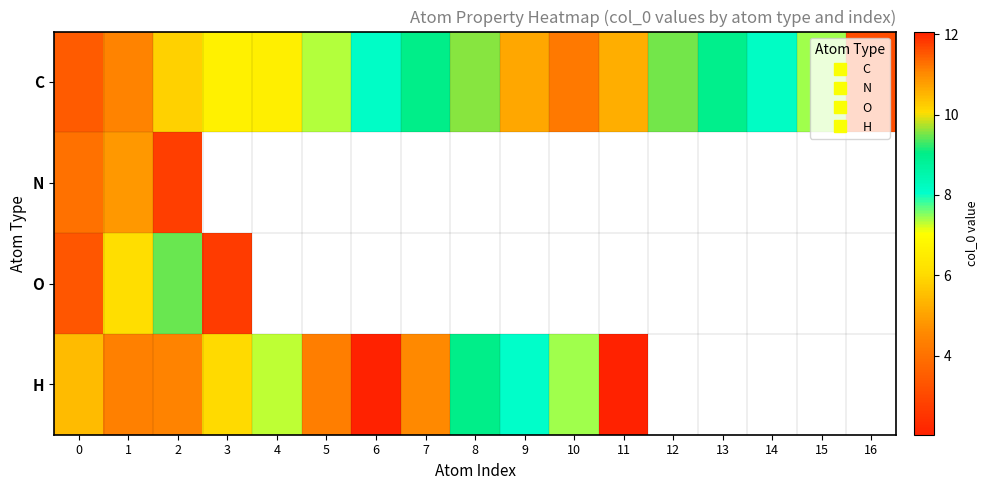

What is the minimum value shown in the chart?

2.0